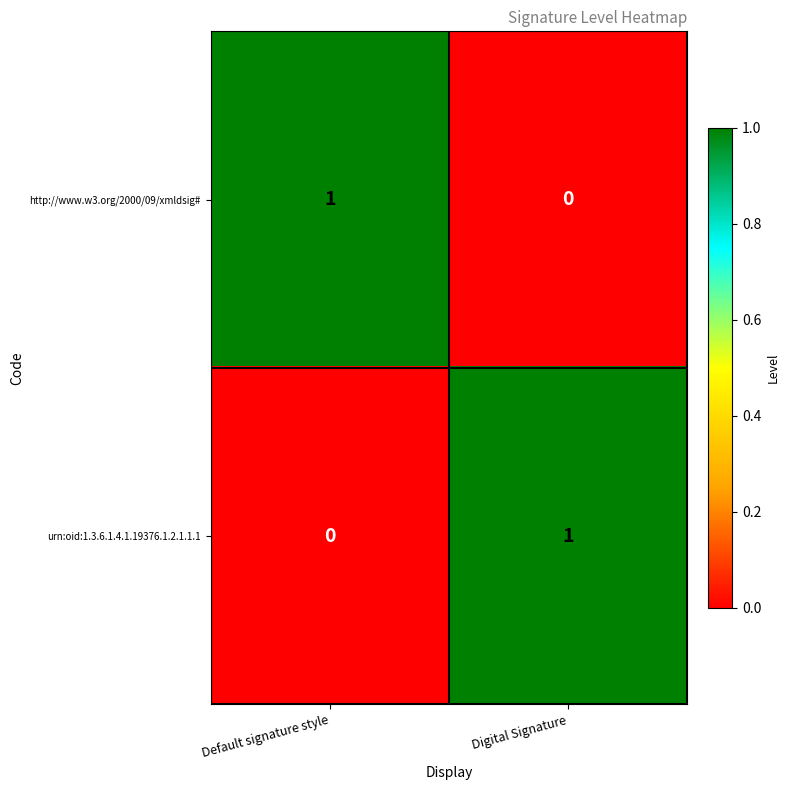

At which label is urn:oid:1.3.6.1.4.1.19376.1.2.1.1.1 closest to 0?

Default signature style